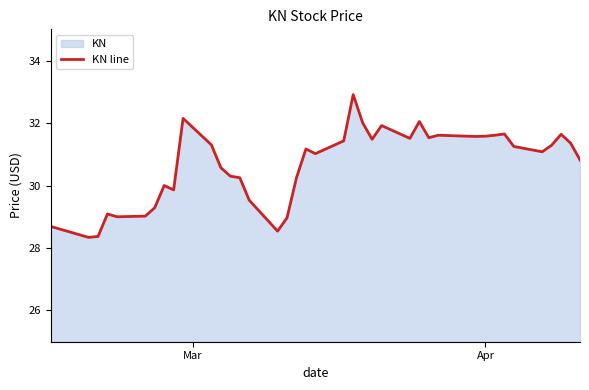

What is the difference between the maximum and minimum values?

4.6